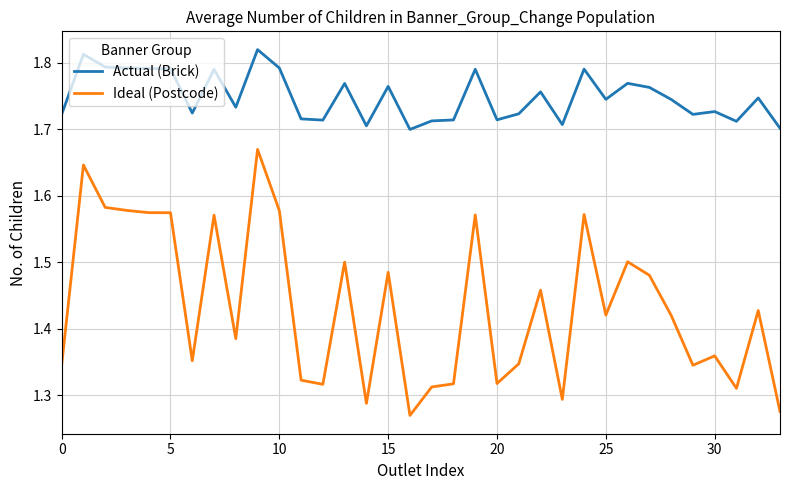

List the series in order of their peak value, lowest first.

Ideal (Postcode), Actual (Brick)